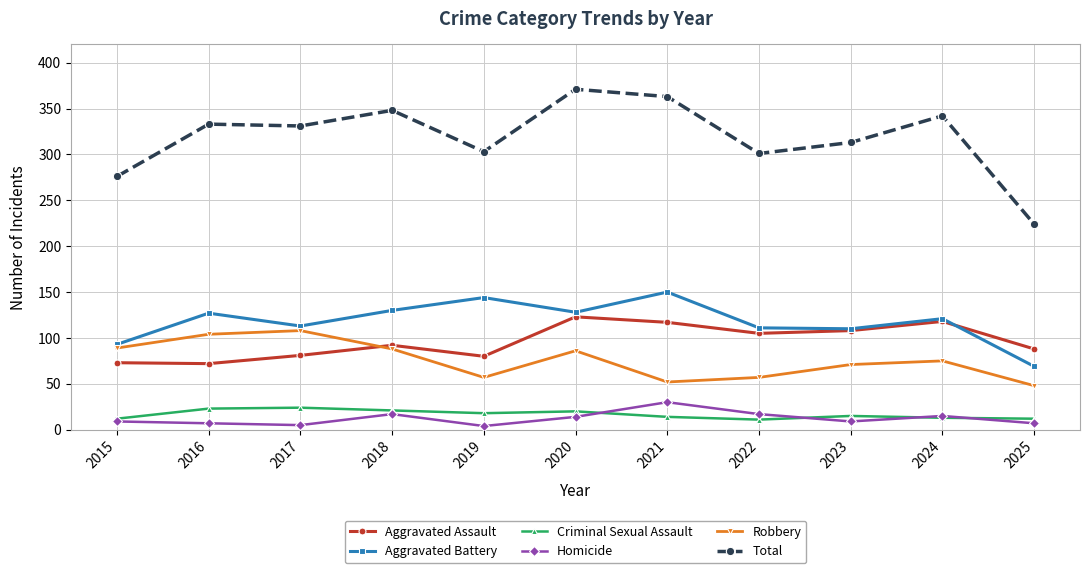

In Aggravated Assault, how many points are higher than both neighbors (excluding endpoints)?

3